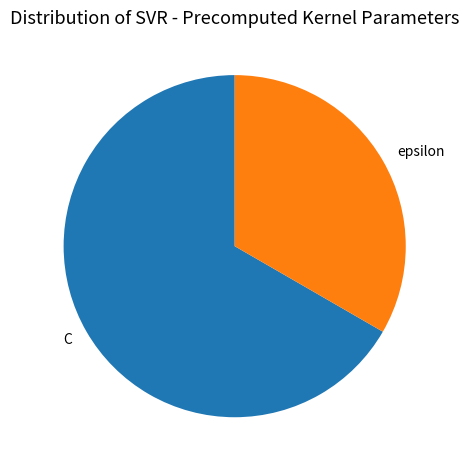

Does C account for over 50% of the chart?

Yes